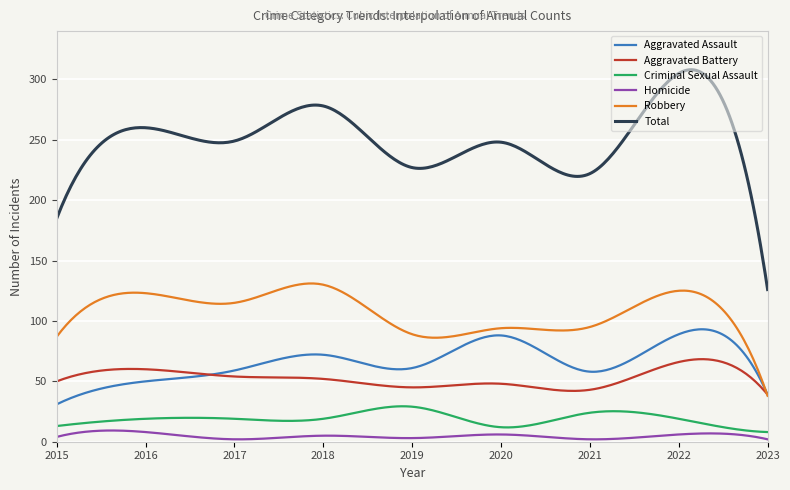

True or false: Homicide and Total intersect in this chart.

False